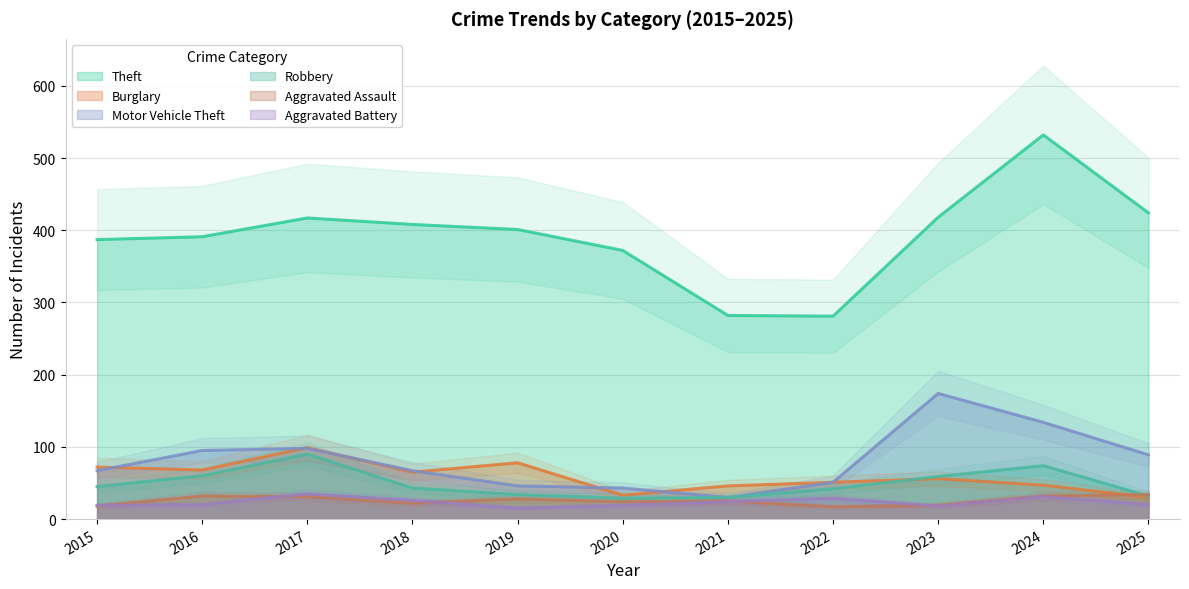

After their last crossing, which series has the higher values: Aggravated Assault or Burglary?

Aggravated Assault